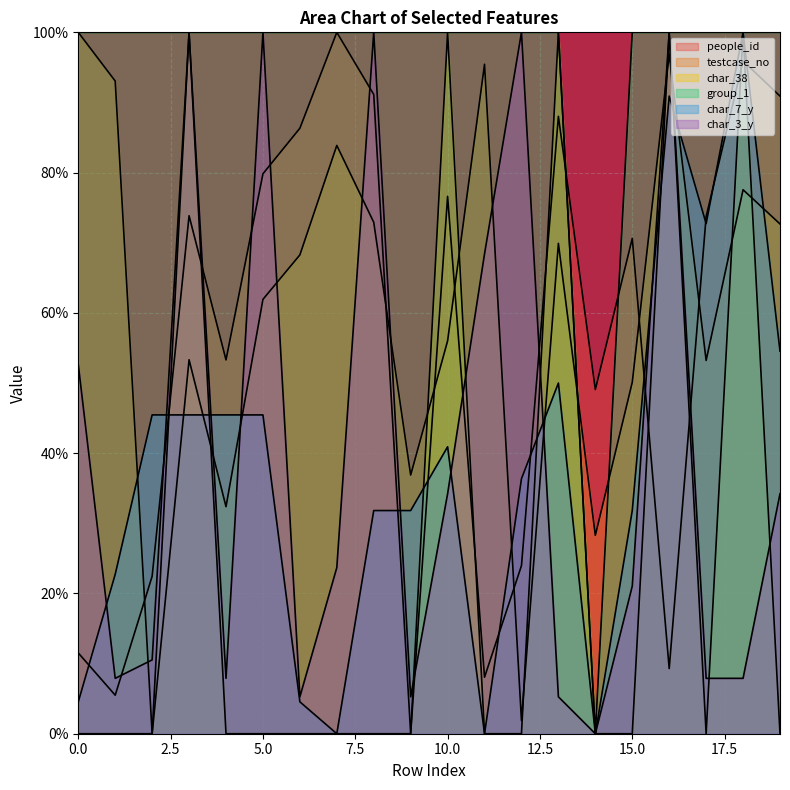

Where do testcase_no and people_id first cross each other?

1 and 2